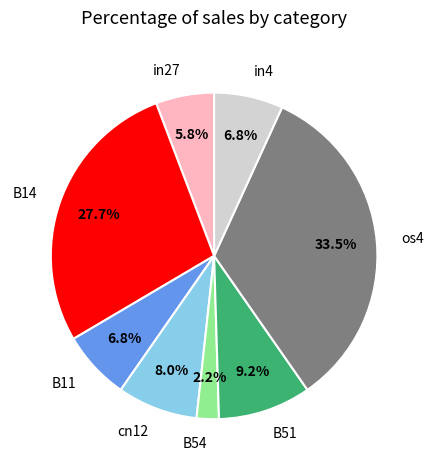

True or false: B11 accounts for 1% of the total.

False